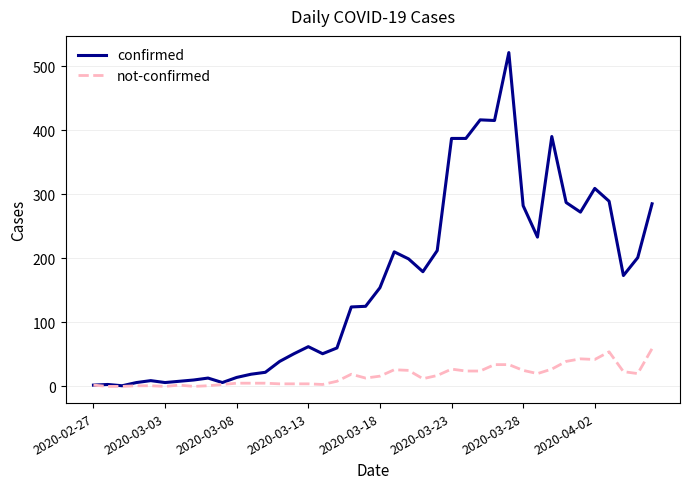

List the series in order of their peak value, lowest first.

not-confirmed, confirmed